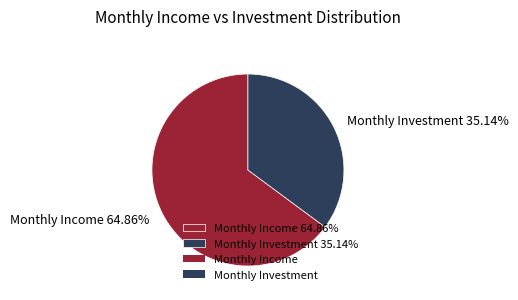

Which slice is the largest?

Monthly Income